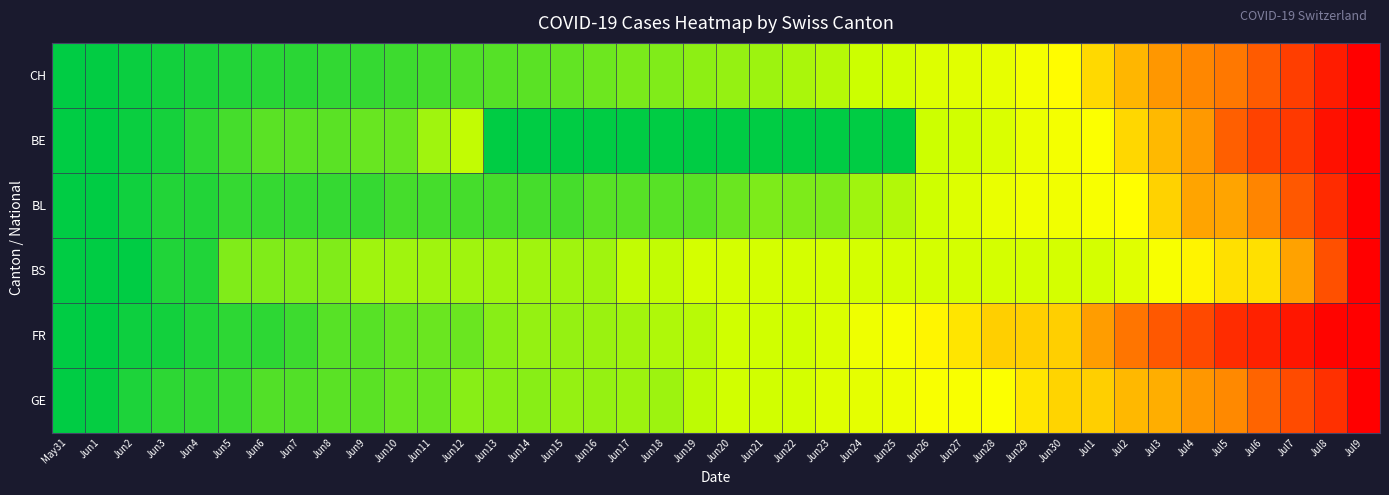

Between Jul8 and Jun3, which is larger?

Jul8